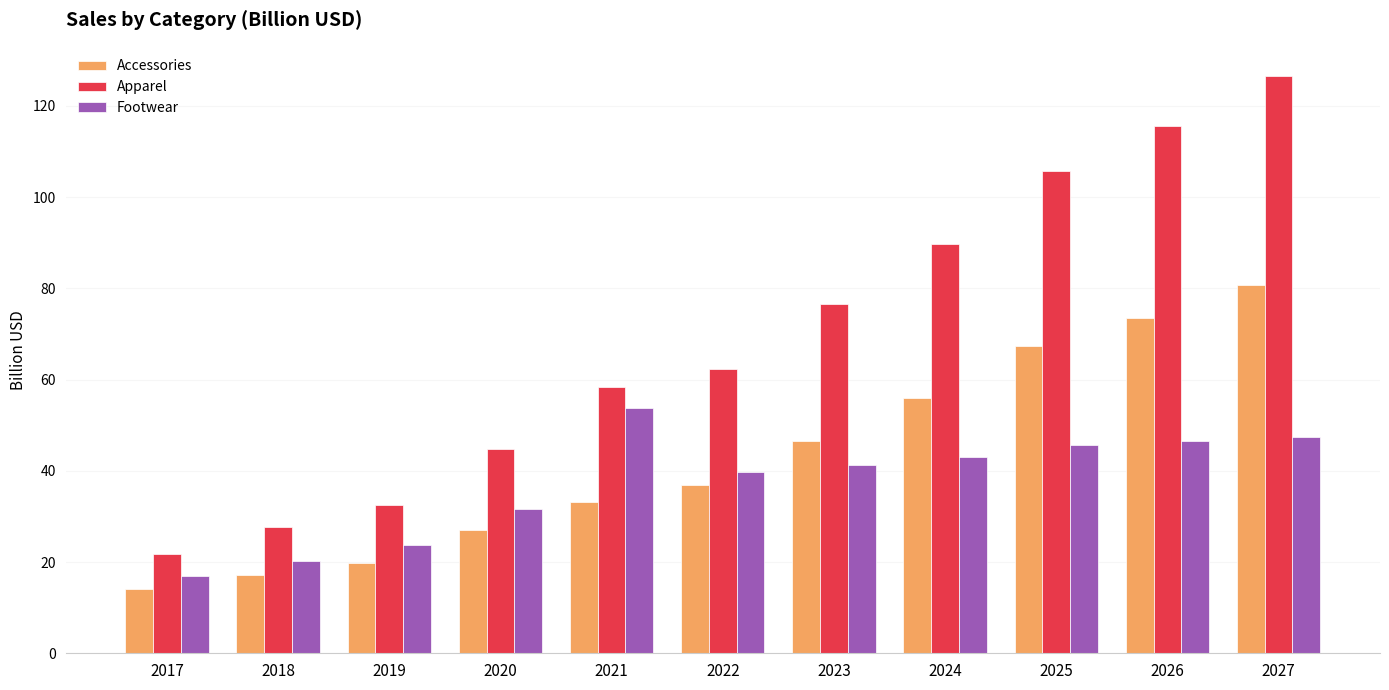

At 2022, list the series in order from largest to smallest.

Apparel, Footwear, Accessories